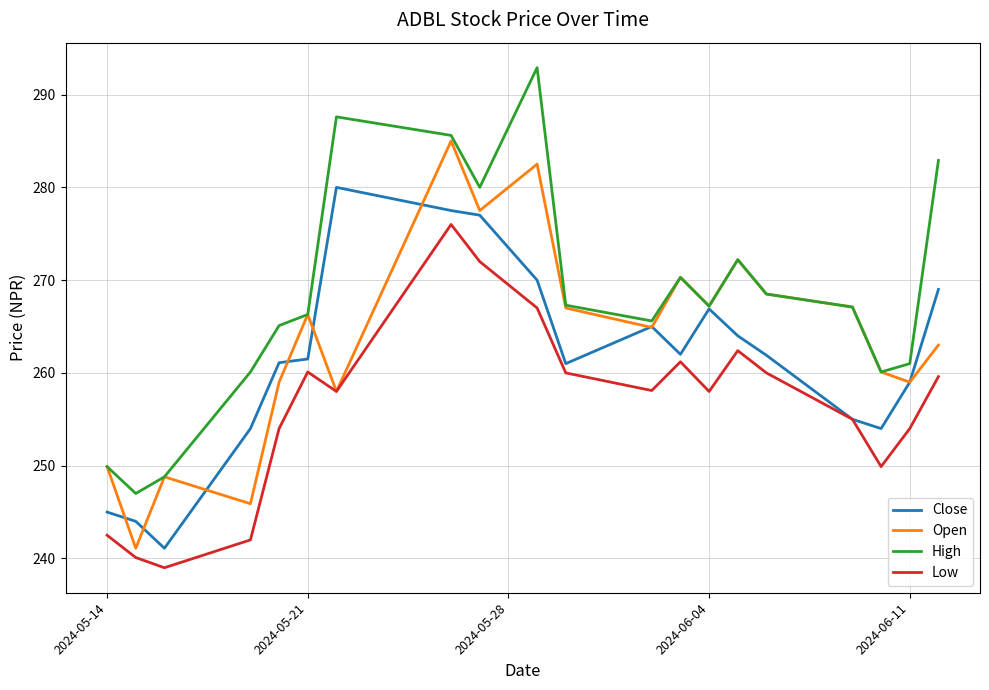

True or false: Low and High cross at least once.

False